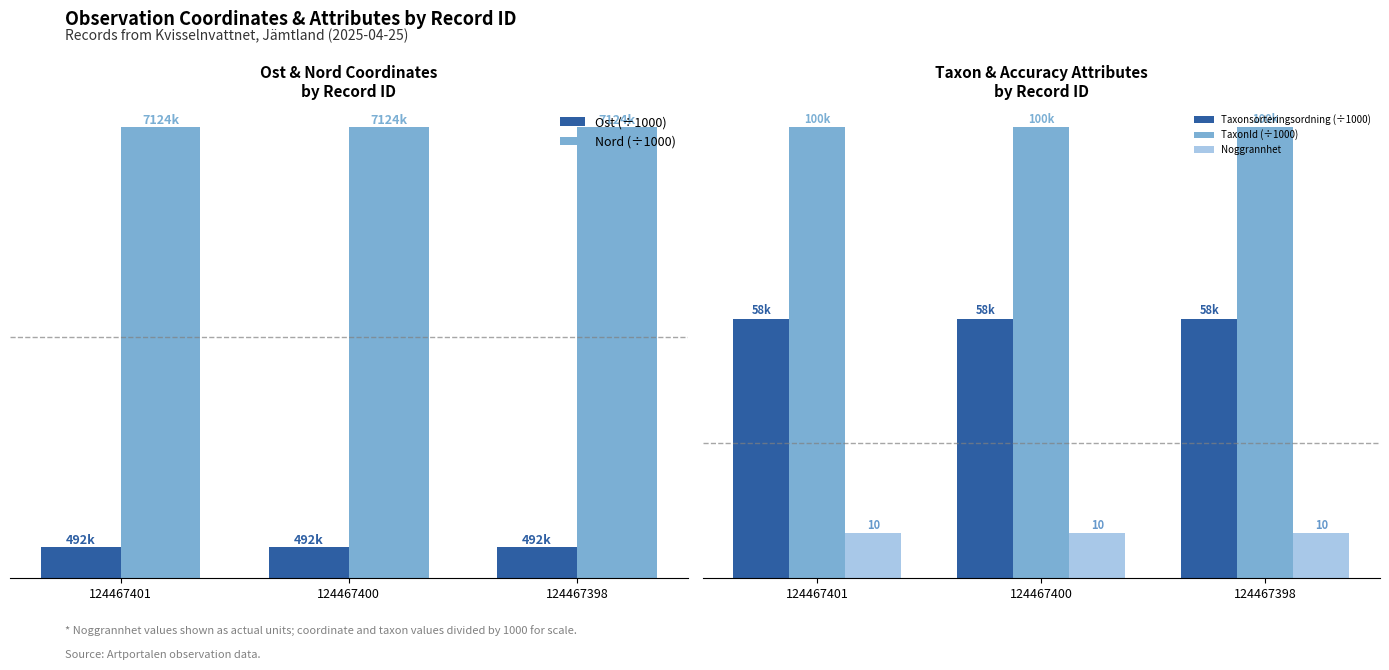

Read the Nord (÷1000) value at 124467401.

7124.4